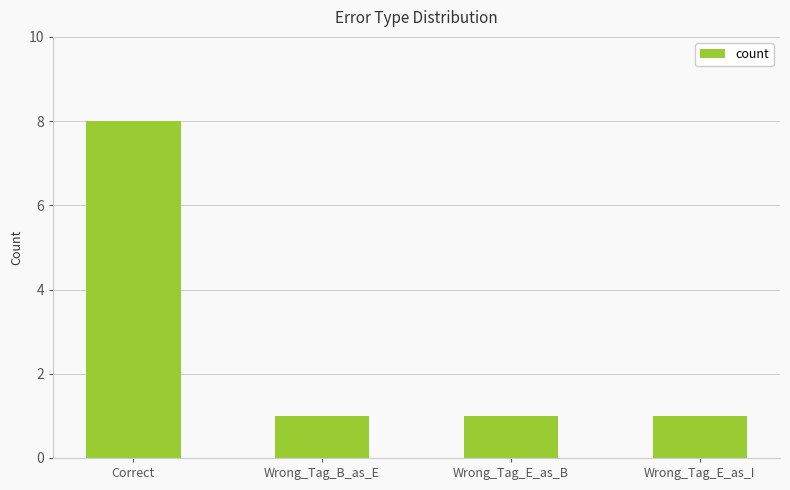

The value at Wrong_Tag_E_as_B is 1. True or false?

True